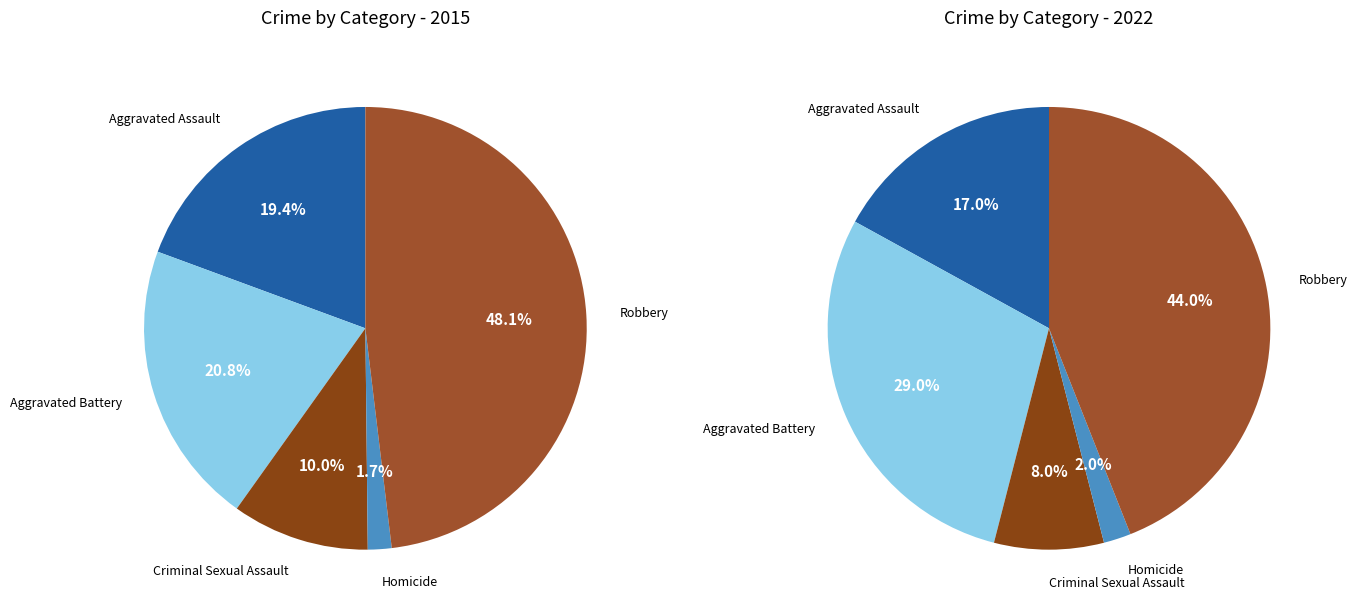

Is there a majority slice in this chart?

No